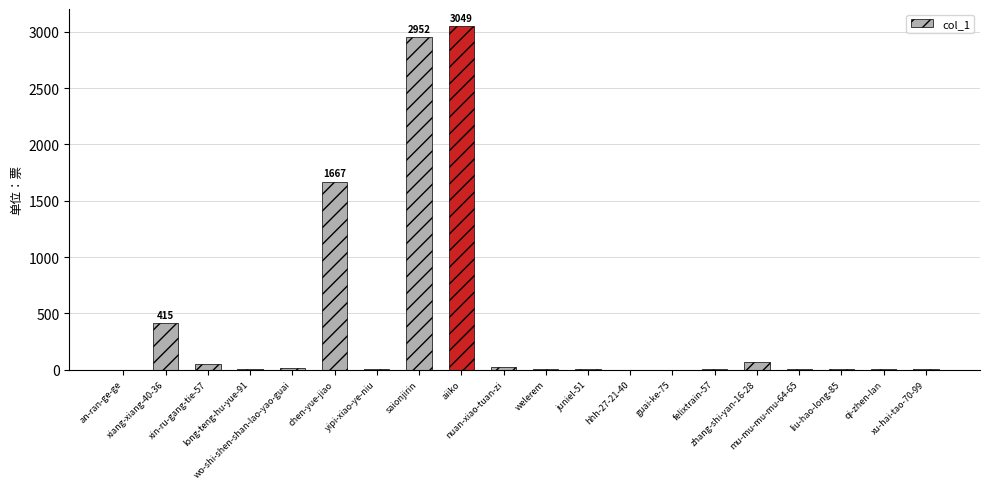

Is it true that the value at chen-yue-jiao is 1667?

True